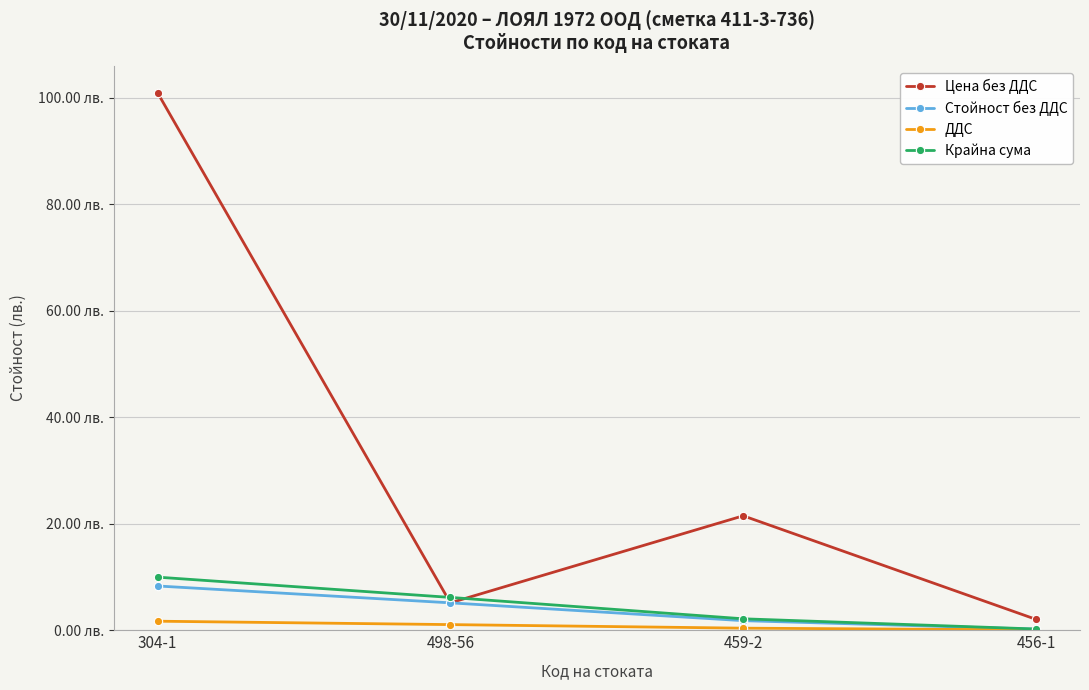

What is the difference between the second highest and minimum values in the Стойност без ДДС series?

5.0